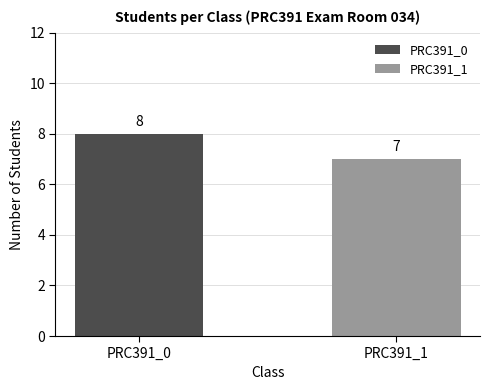

The value at SE04246 is 0. True or false?

False